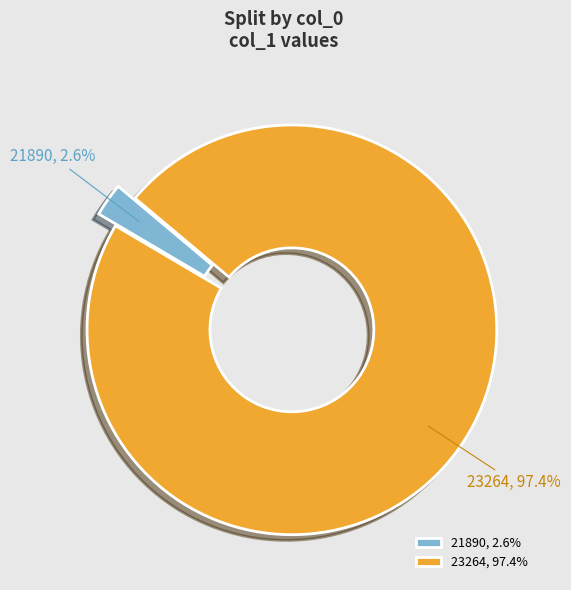

Is there any slice that represents more than half of the pie?

Yes